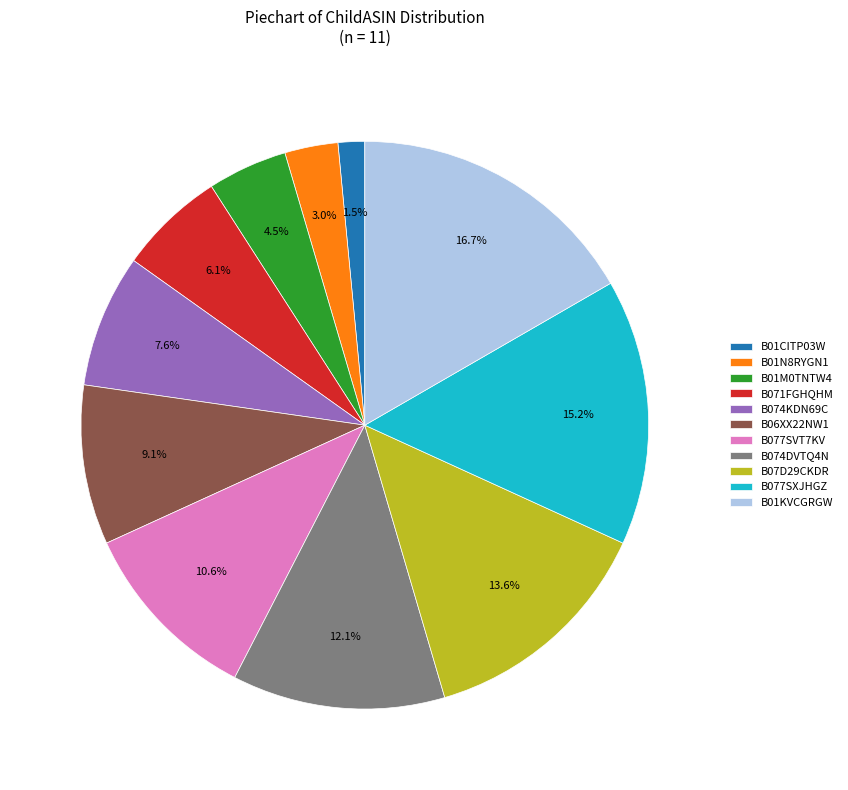

How many slices are in this pie chart?

11